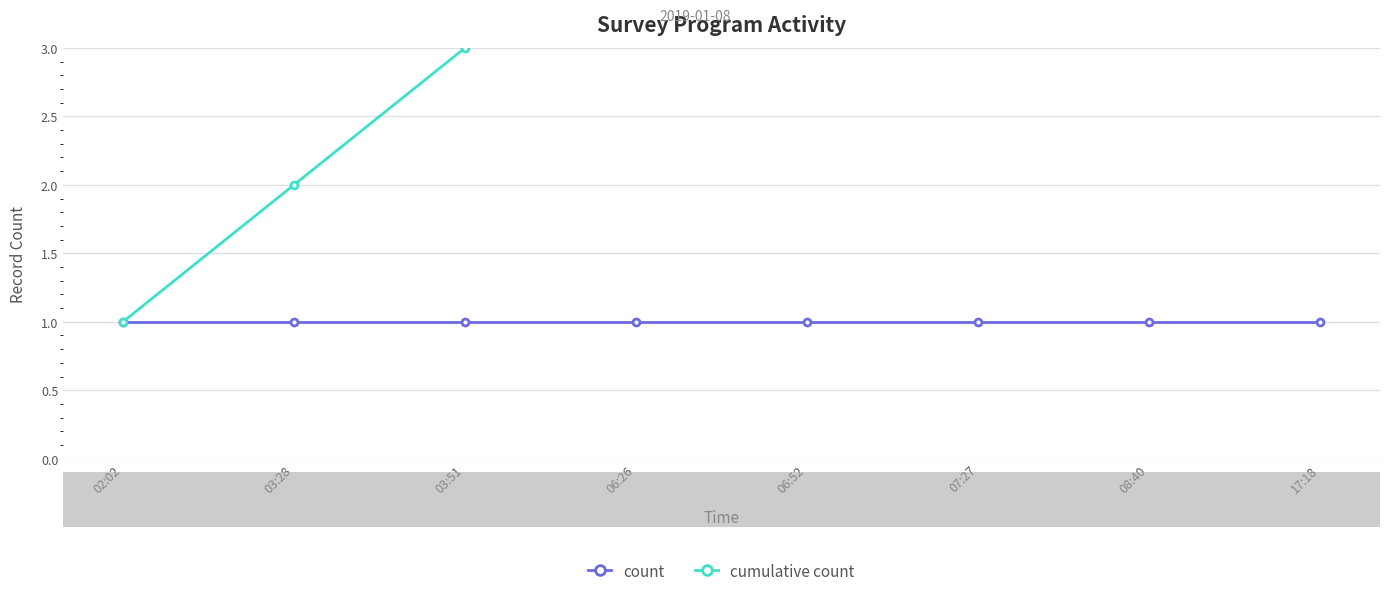

What is the maximum value for cumulative count?

8